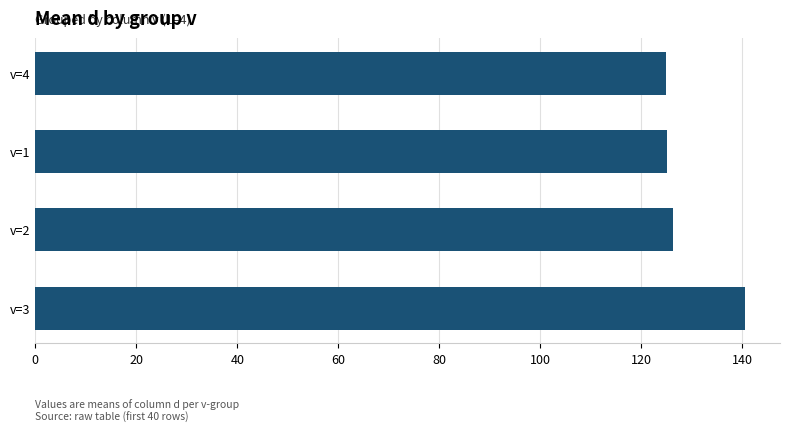

What is the maximum value shown in the chart?

140.5